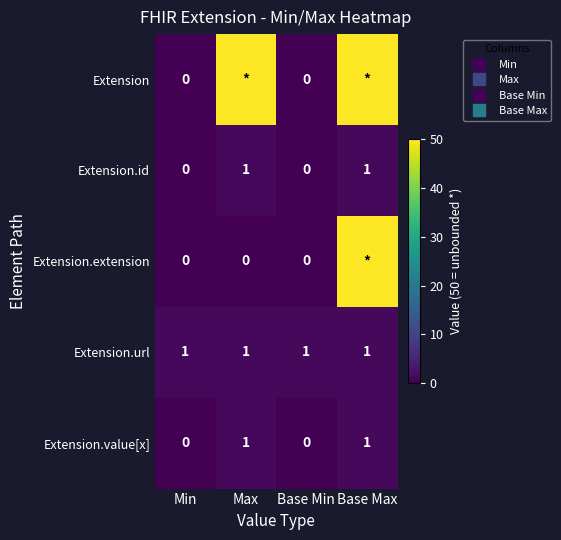

Between Max and Base Min, which series saw the biggest shift?

Extension